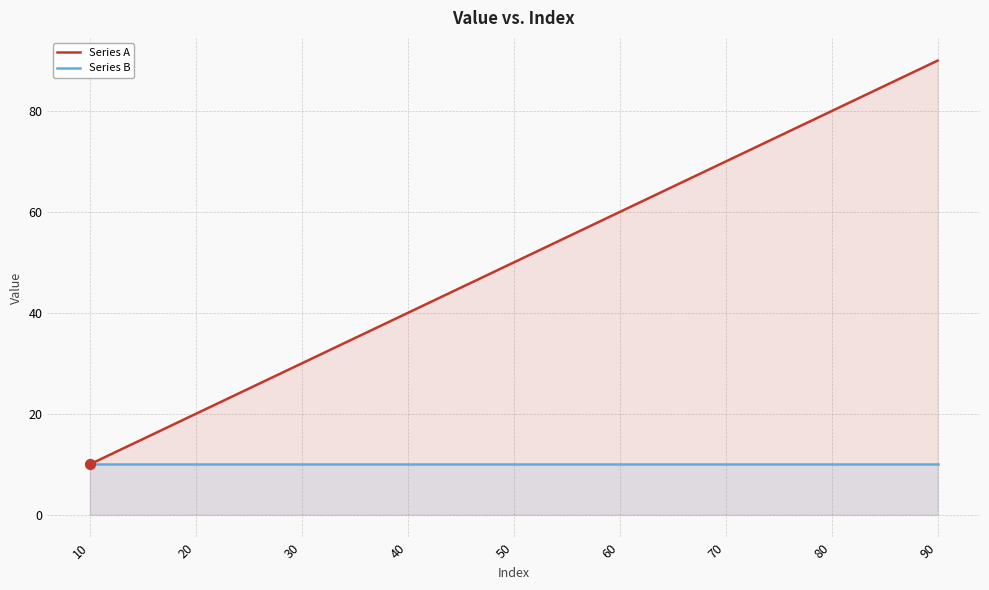

Which series contains the lowest Y value?

Series A